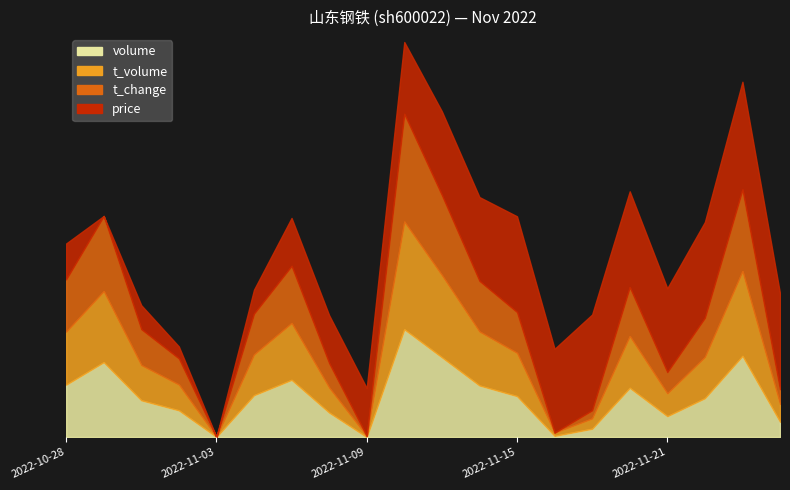

How many lines are shown in the chart?

4